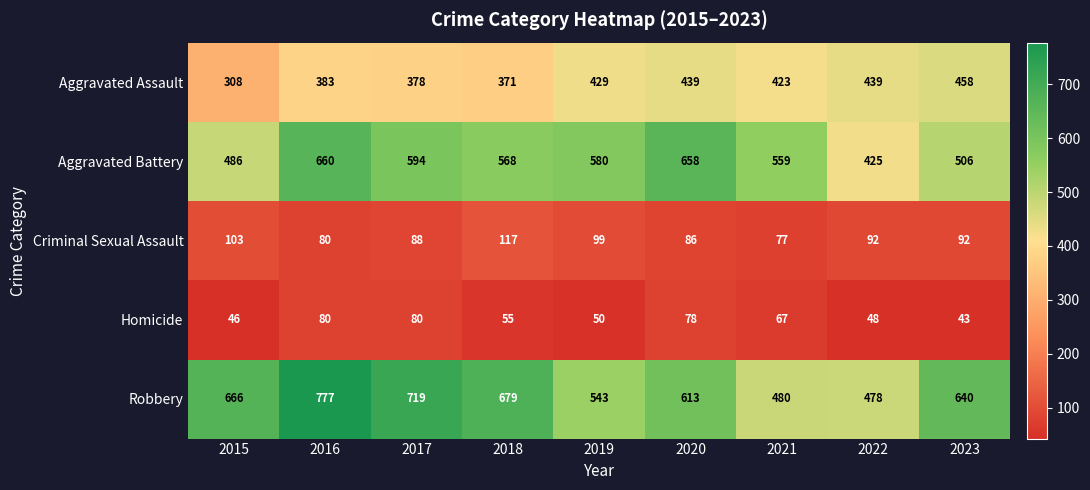

What is the total value across all series at 2019?

1701